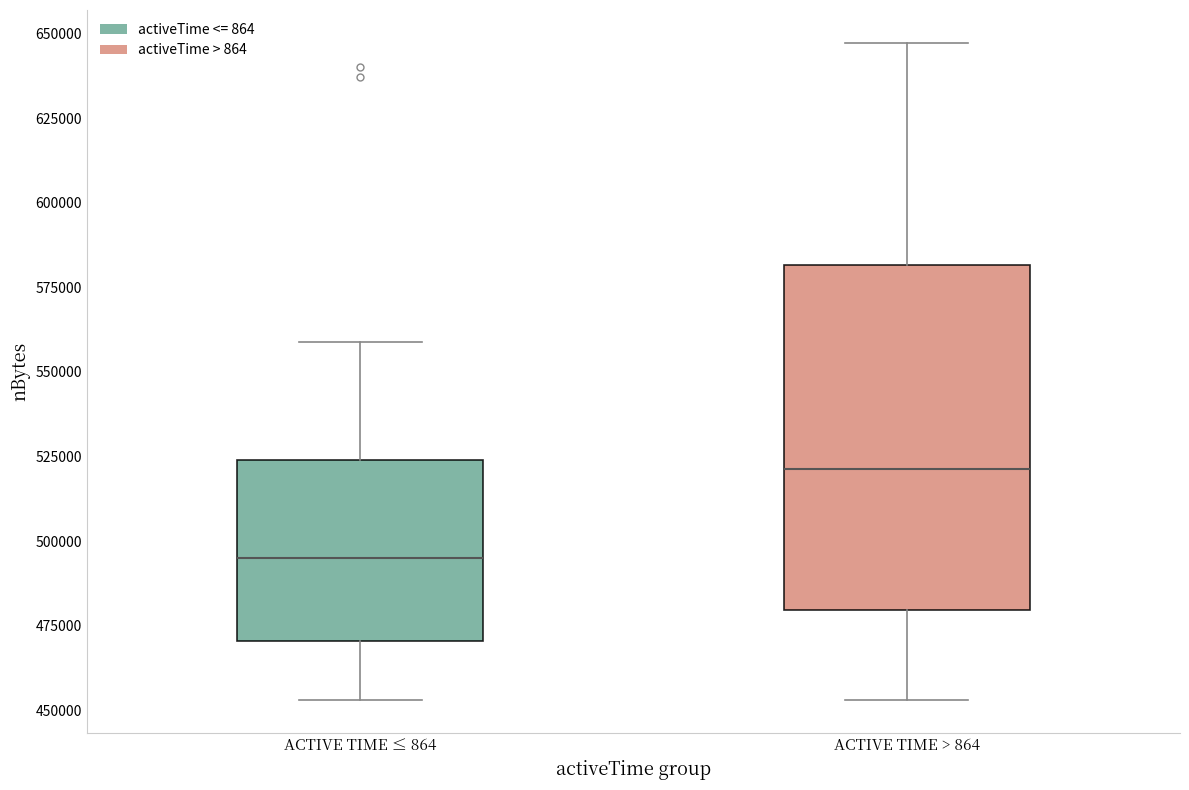

Reading left to right, transcribe this box plot: for each box, give where its median line is, the range the box spans, and where its two whiskers end, as read against the y-axis. The values are not printed on the chart, so give them approximately, as read against the axis.

ACTIVE TIME ≤ 864: median 495000, box 470000 to 525000, whiskers 455000 to 560000
ACTIVE TIME > 864: median 520000, box 480000 to 580000, whiskers 455000 to 645000